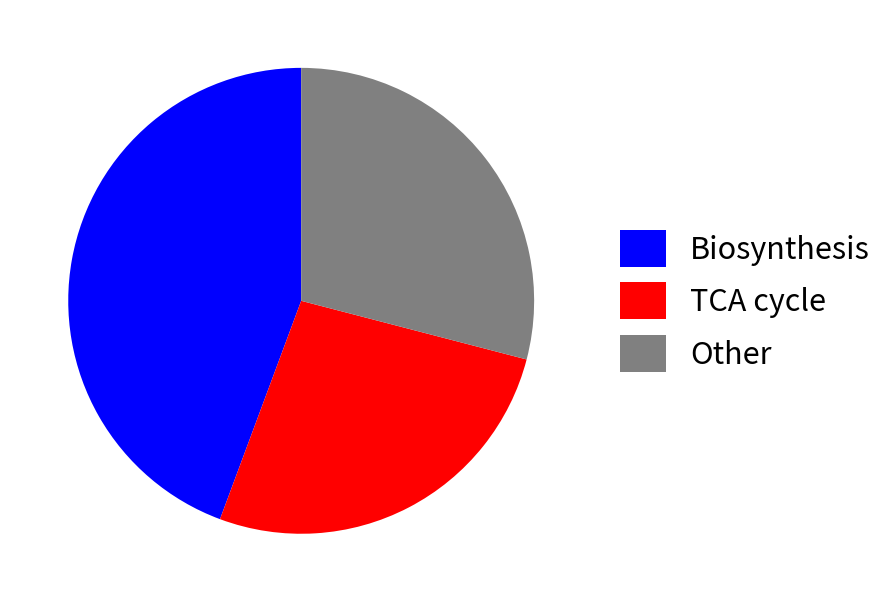

What is the ratio of the value at Biosynthesis to the value at Other?

1.5